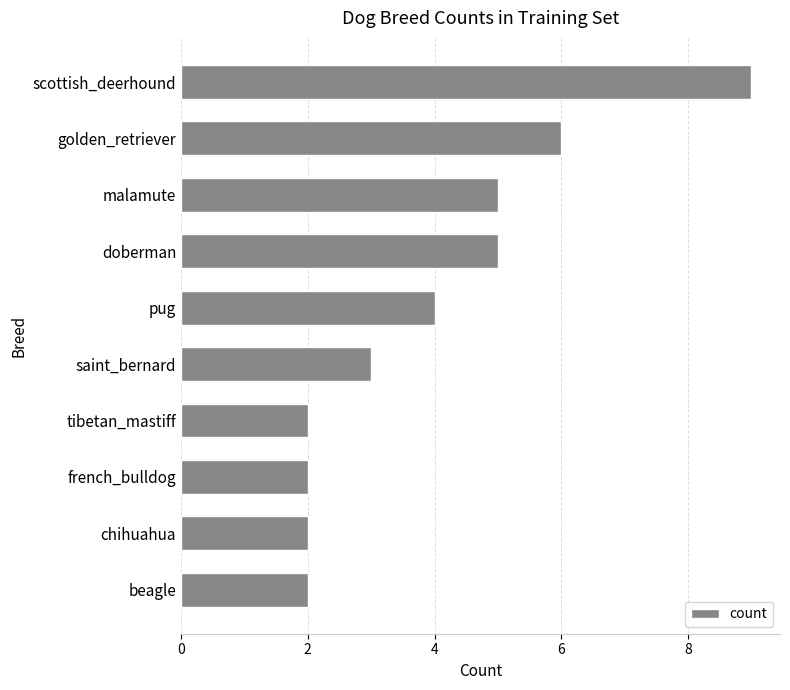

Which has a higher value, golden_retriever or chihuahua?

golden_retriever